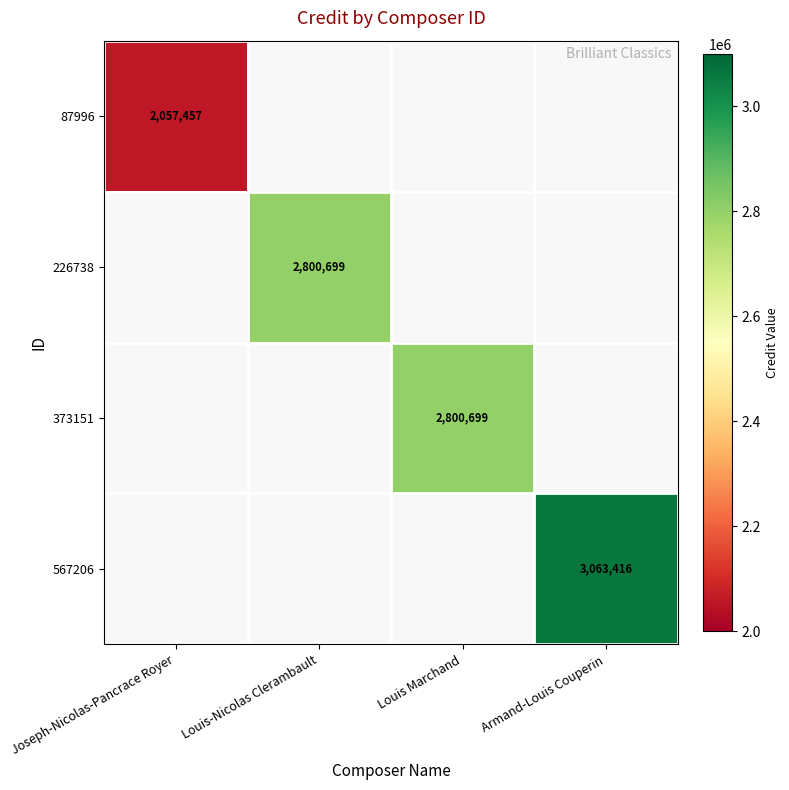

The value of 87996 at Joseph-Nicolas-Pancrace Royer is 1212046. True or false?

False